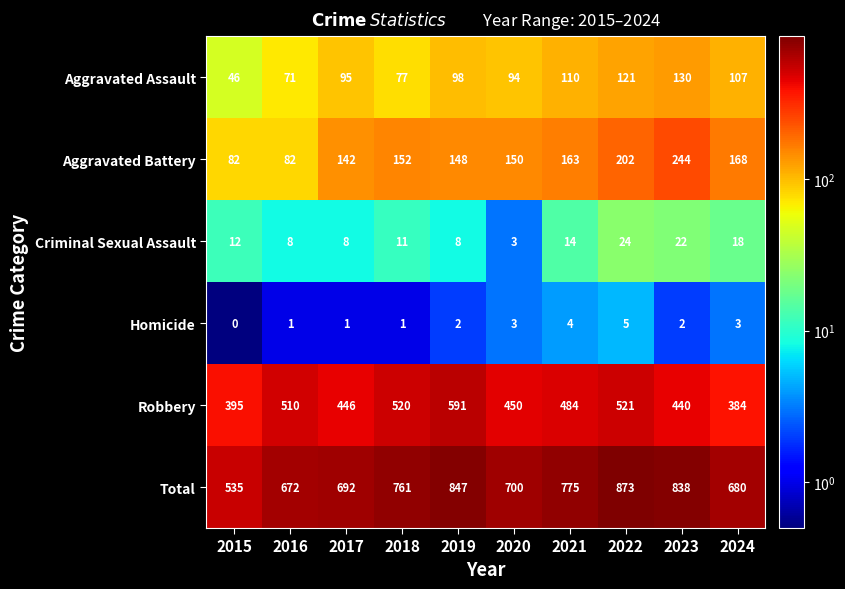

How many categories are shown in the chart?

10